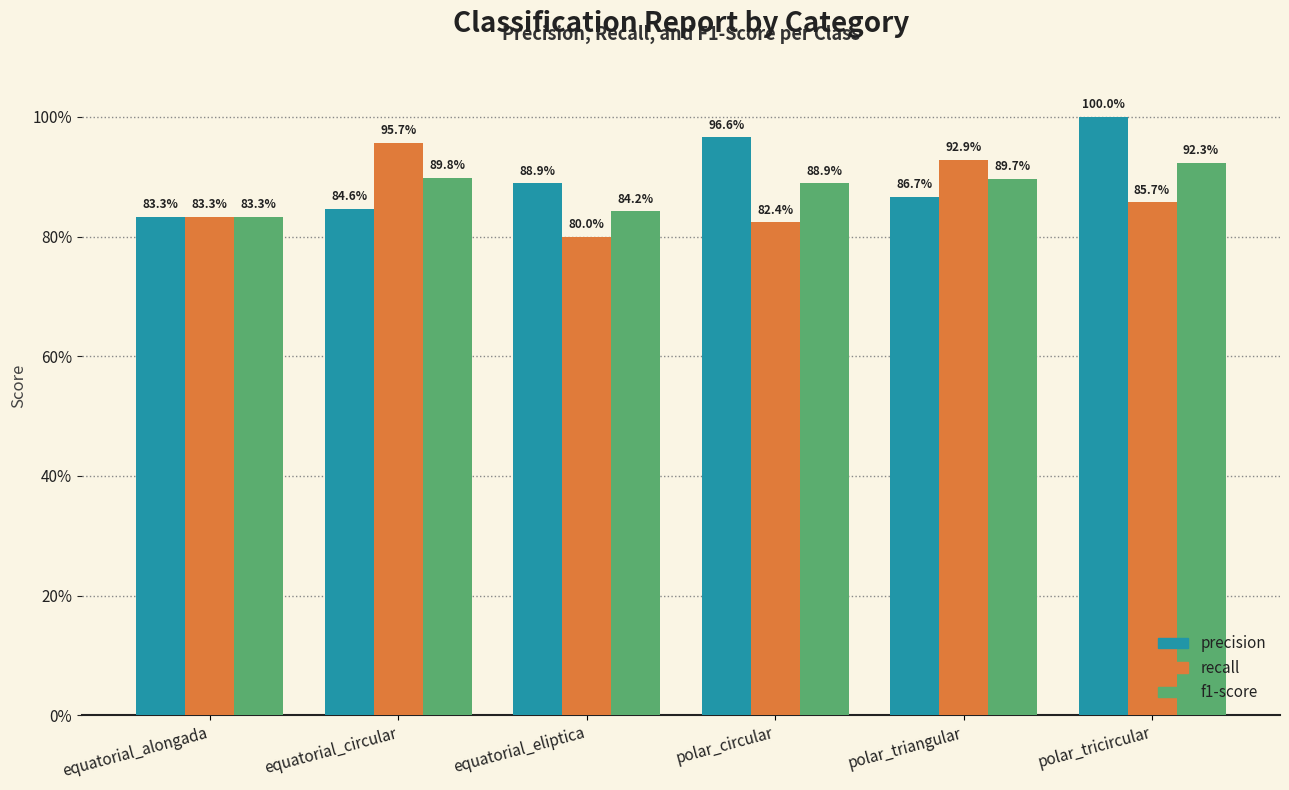

Reading right to left, list all the values displayed in this chart.

precision: 1.0	0.9	1.0	0.9	0.8	0.8
recall: 0.9	0.9	0.8	0.8	1.0	0.8
f1-score: 0.9	0.9	0.9	0.8	0.9	0.8